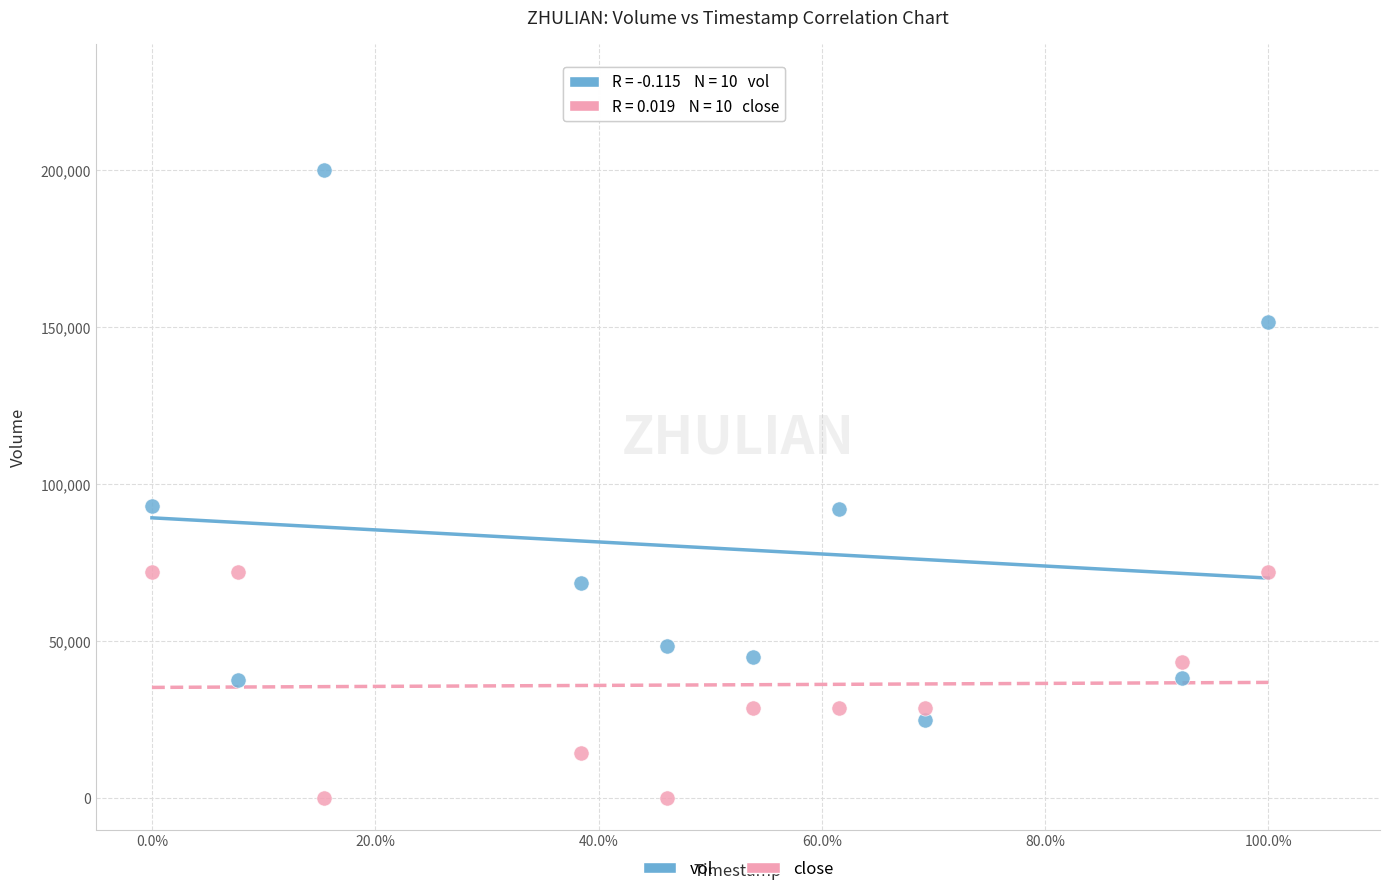

Across all data points, what is the range of Y values (max minus min)?

200000